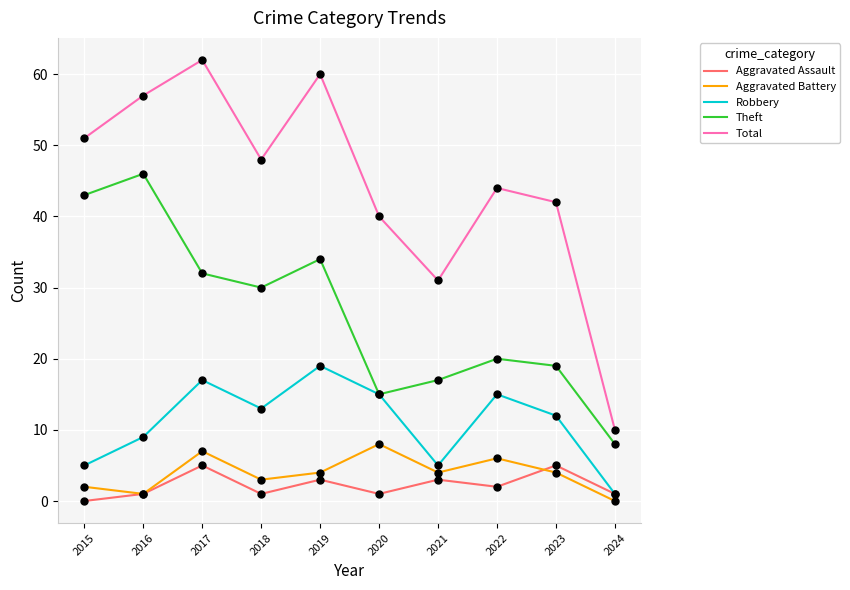

Which series has the largest range (max minus min)?

Total